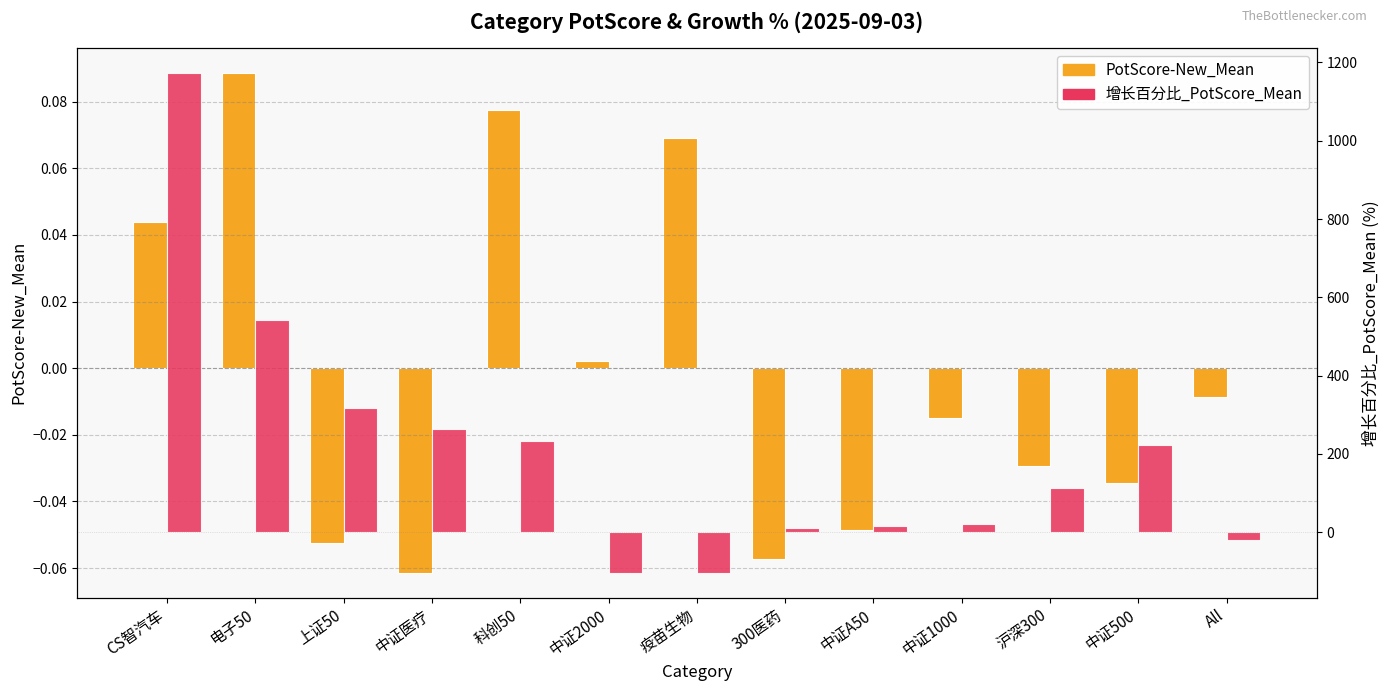

What is the sum of the 增长百分比_PotScore_Mean values at CS智汽车 and 疫苗生物?

1070.7